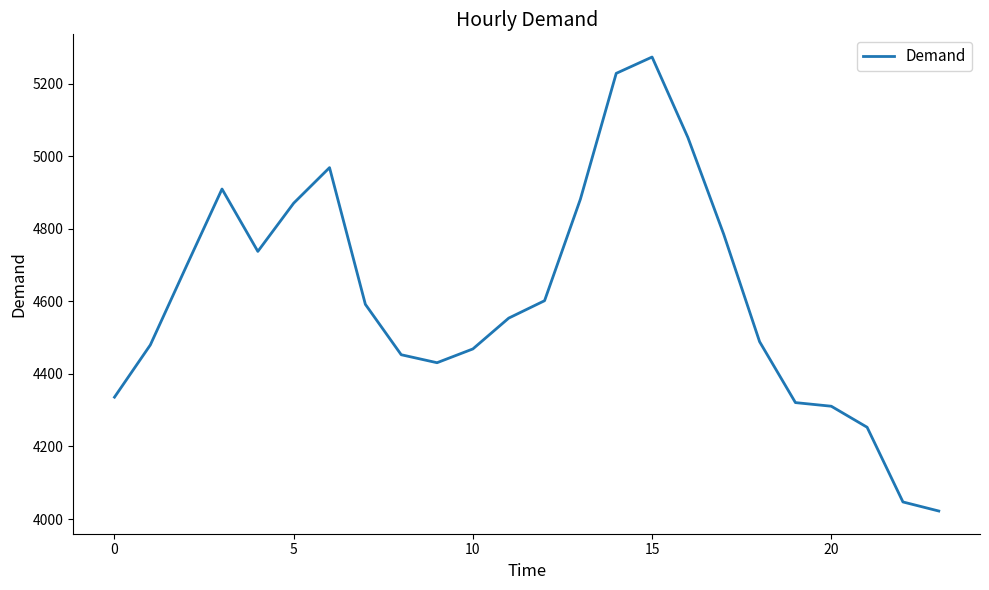

What is the difference between the maximum and minimum values?

1252